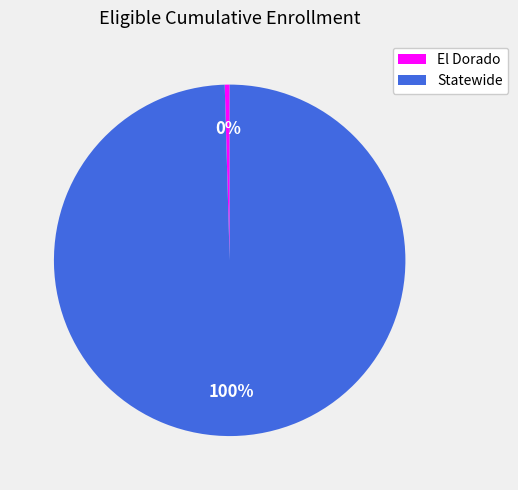

Is it true that El Dorado is 0% of the pie?

True